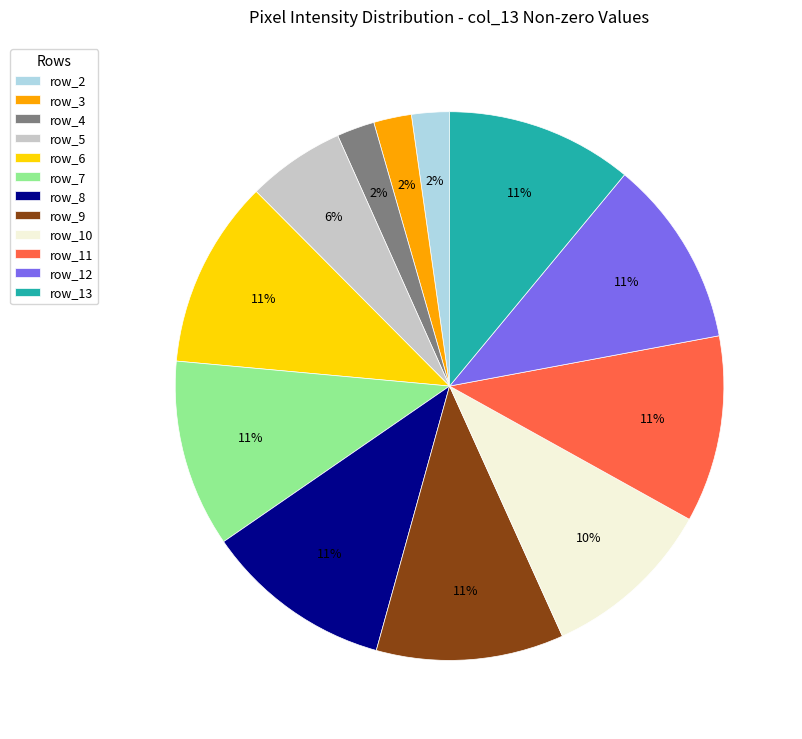

To the nearest percent, what is the difference between the row_13 and row_3 slice percentages?

9%